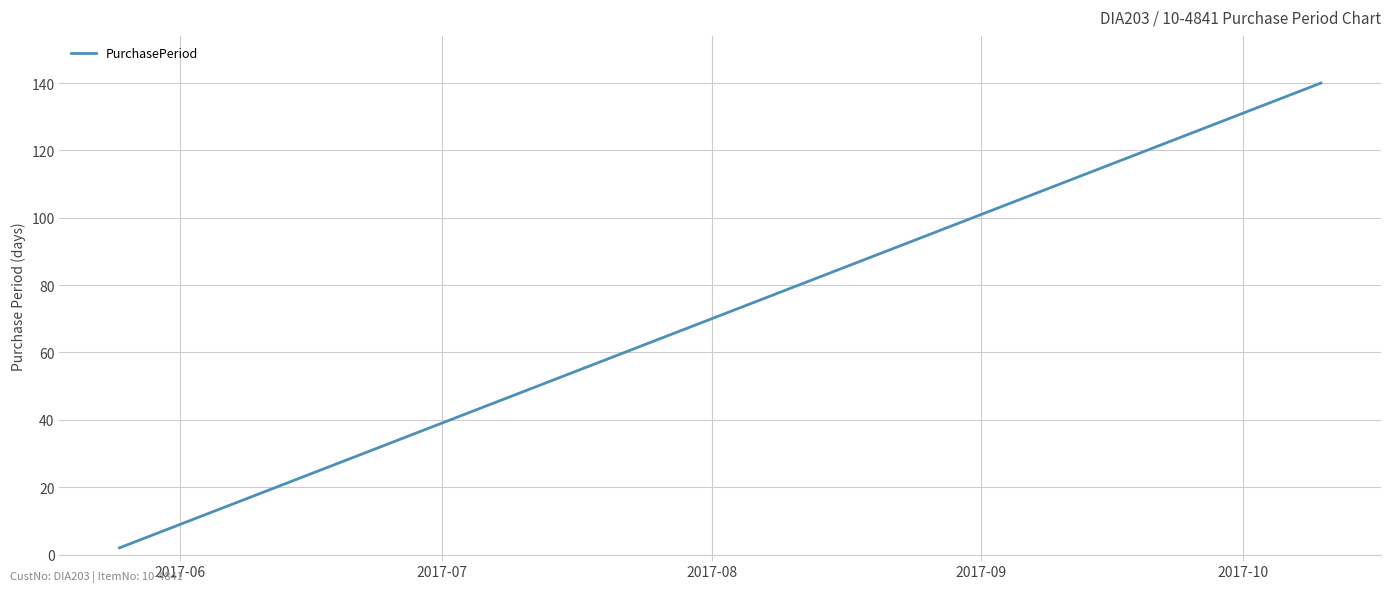

How many categories are shown in the chart?

12